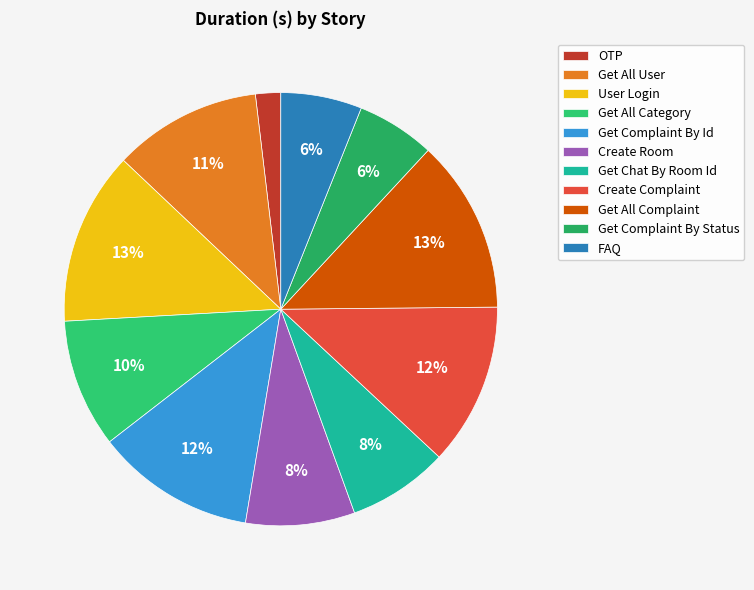

What is the total percentage of Create Complaint and Get Complaint By Status?

18.0%